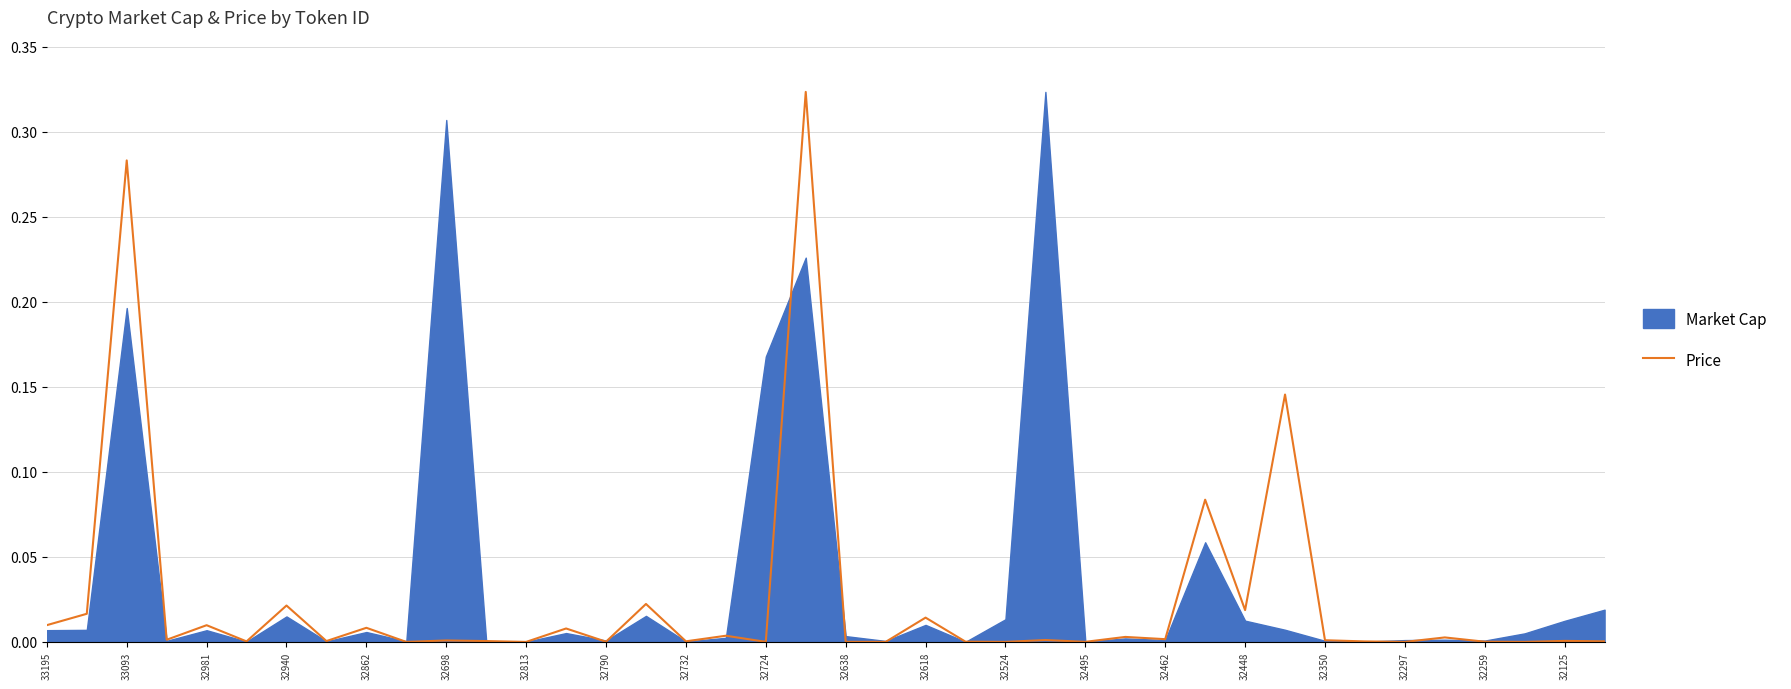

True or false: the data shows 0.0 at 32790.

False